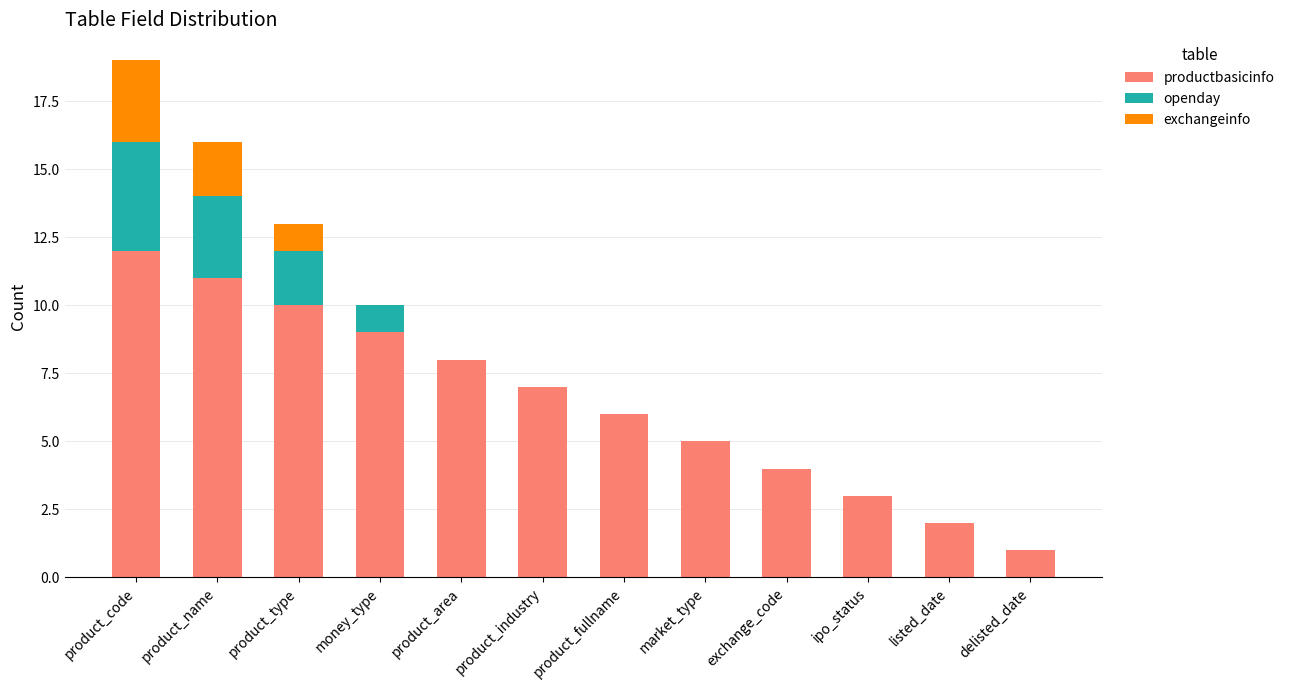

What is the sum of all productbasicinfo values?

78